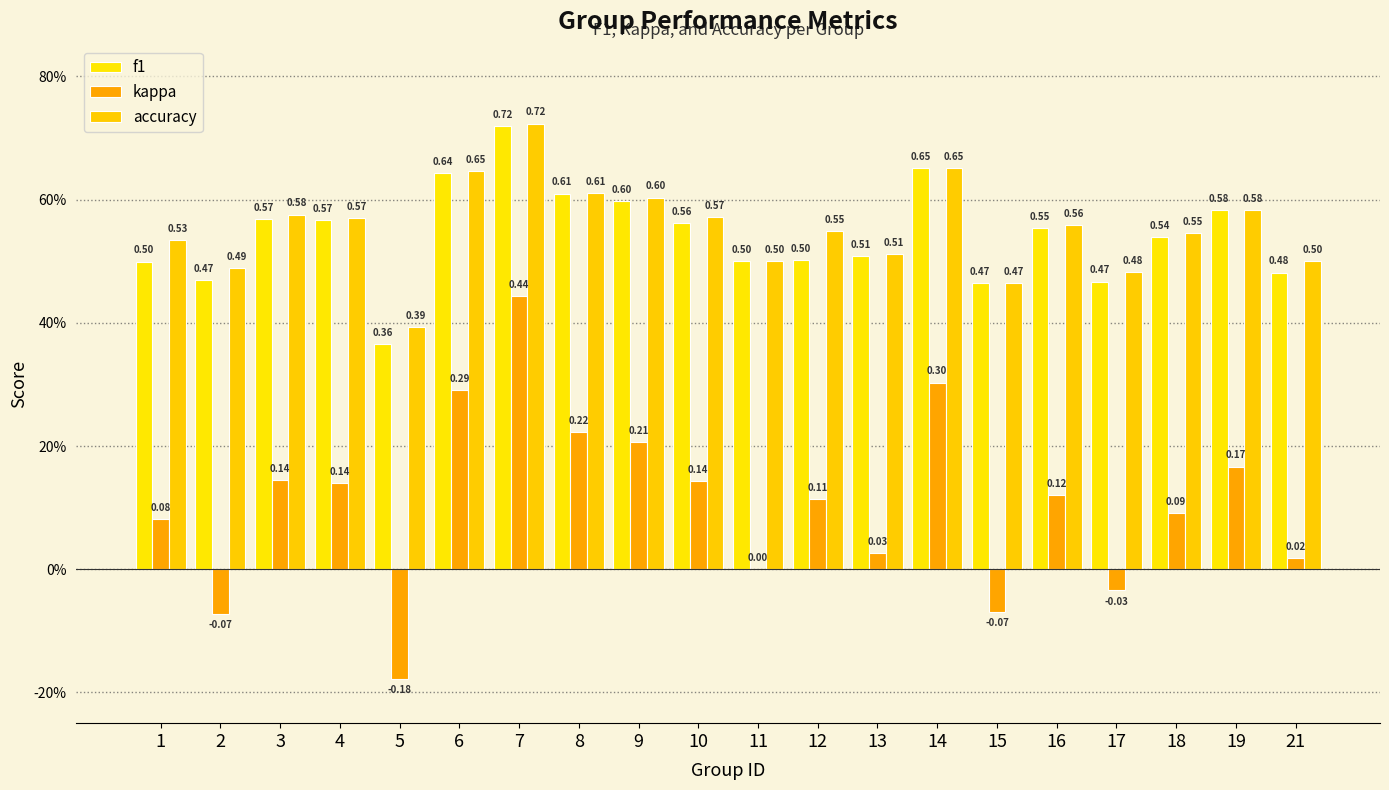

What value does the accuracy series have at 10?

0.6